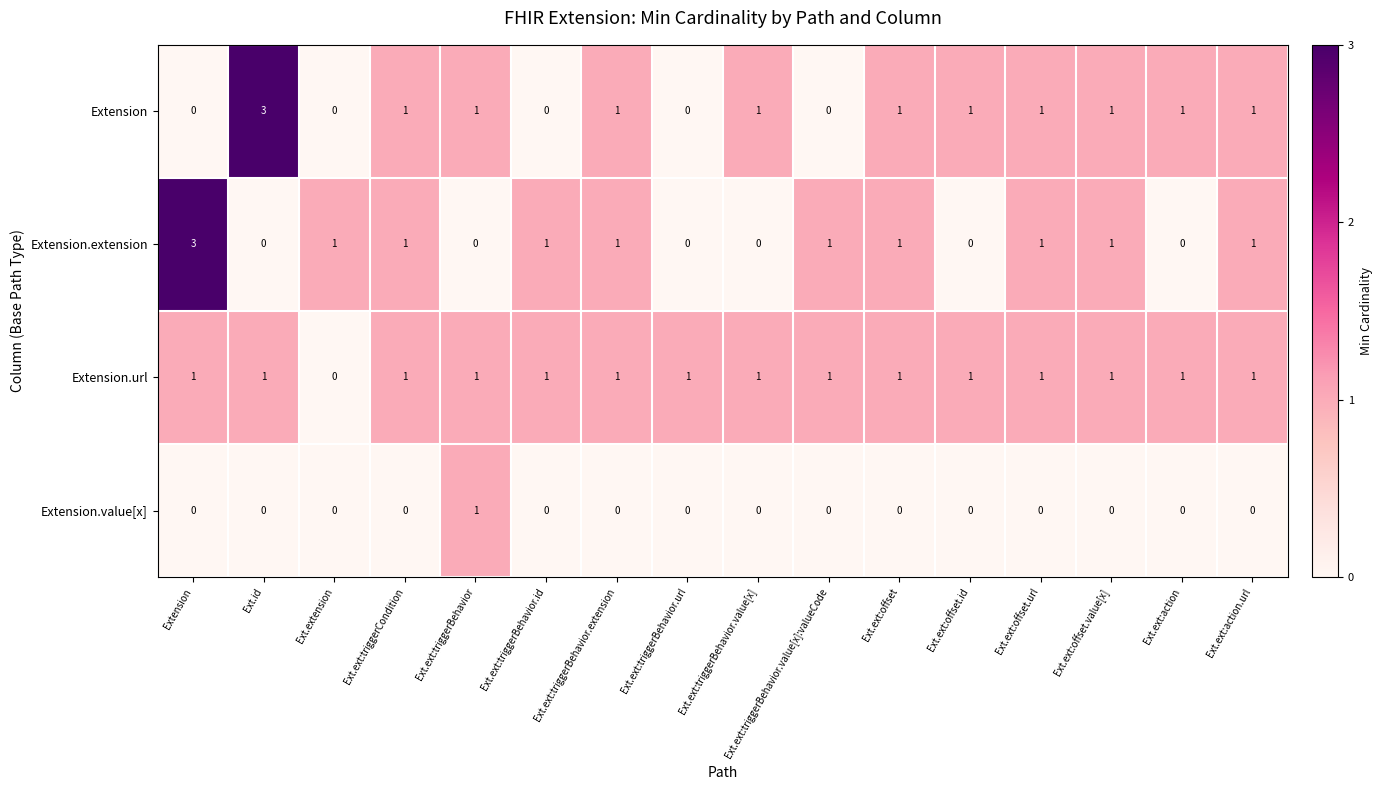

Is it true that Extension.url equals 1 at Ext.ext:triggerBehavior.value[x]:valueCode?

True